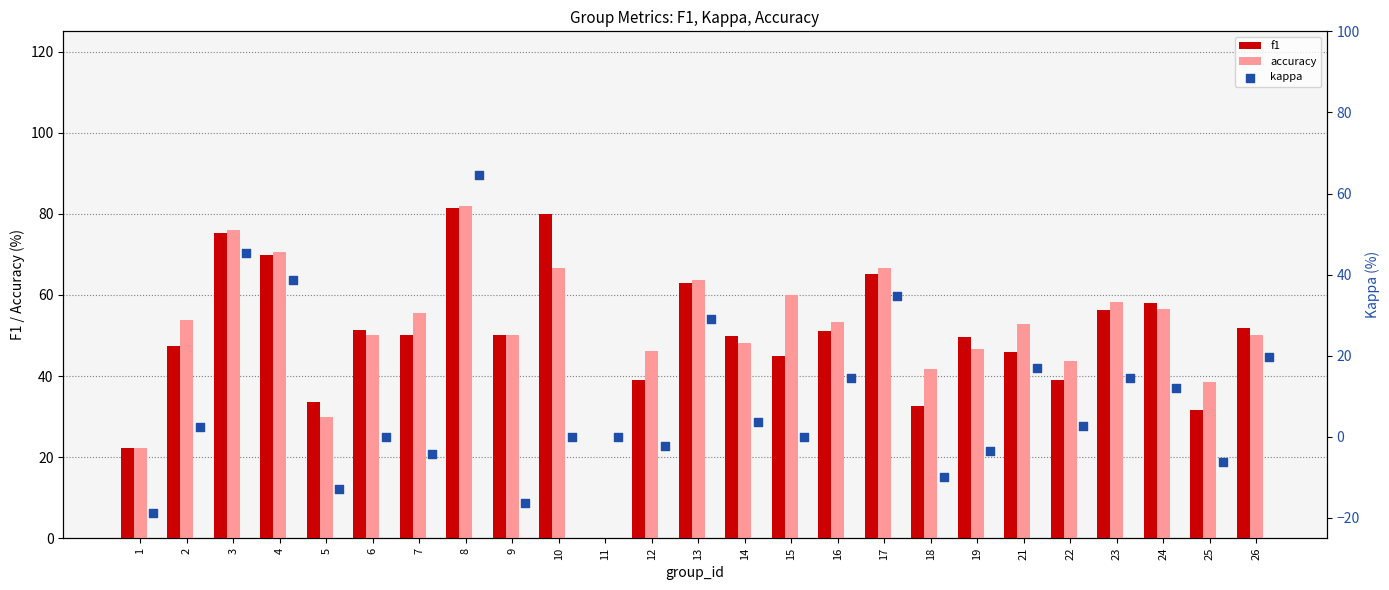

Is the value of accuracy at 26 greater than the value of f1 at 15?

Yes